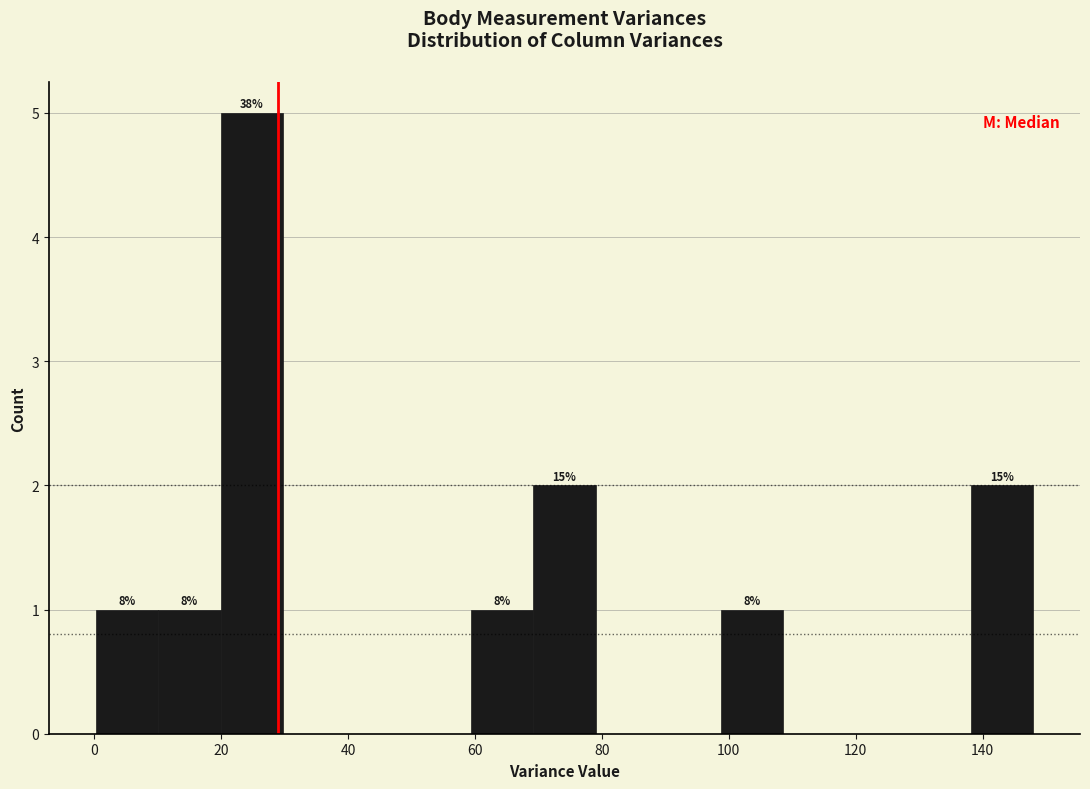

Over which range of the x-axis is the bar tallest?

20 to 30